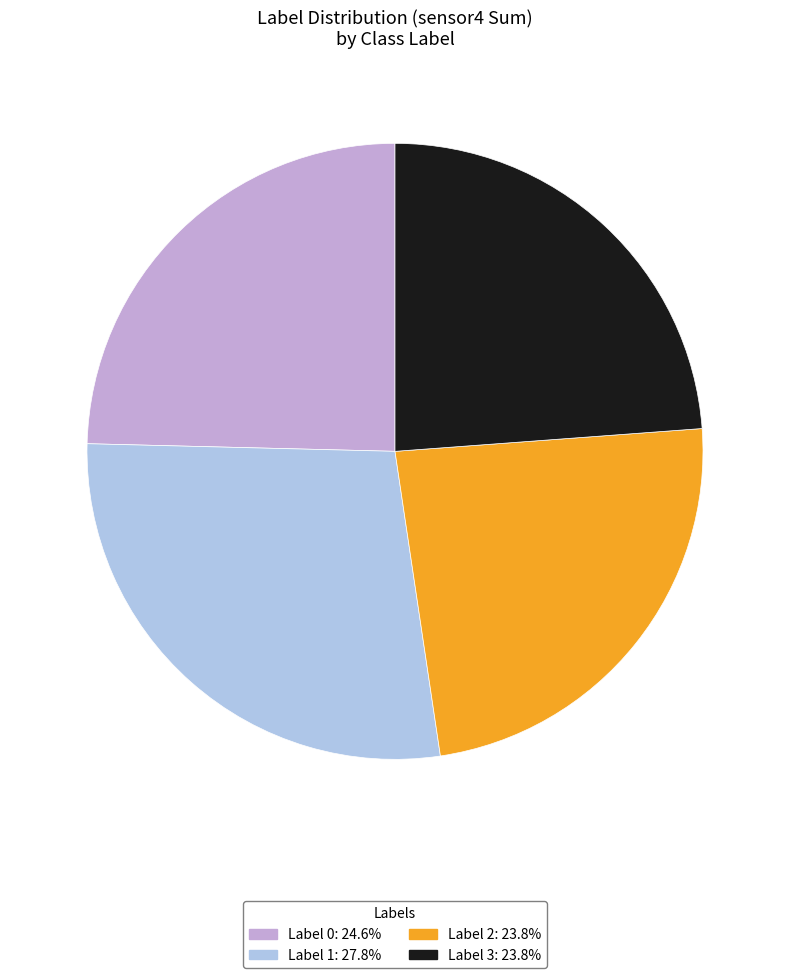

Does any single category account for the majority?

No